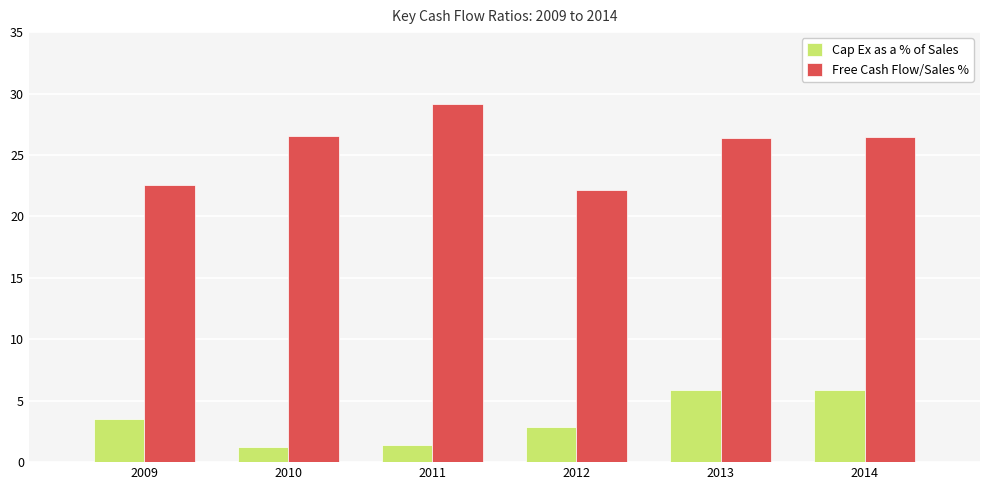

Which category has the highest value in the Free Cash Flow/Sales % series?

2011